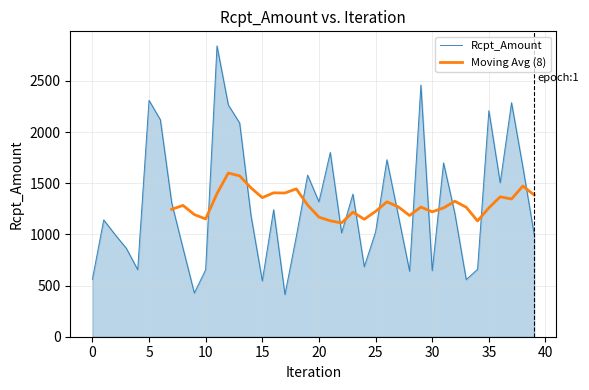

How many values exceed 1188?

20